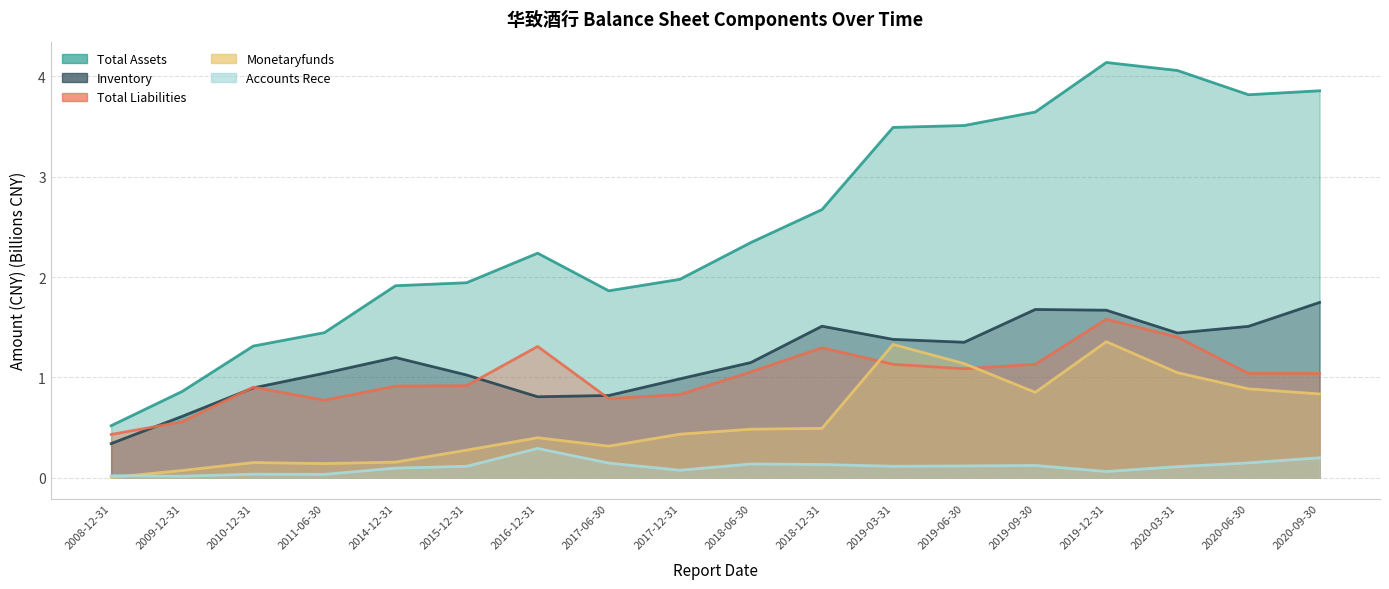

What position from the left is 2020-09-30?

18